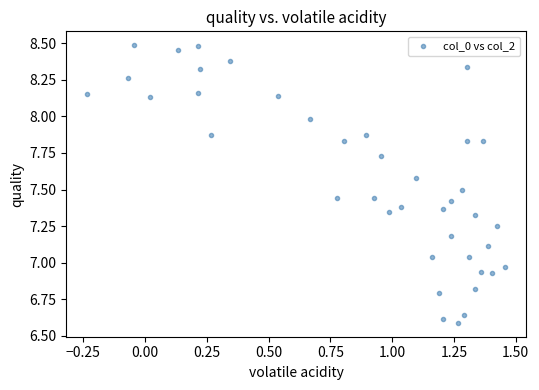

What is the range of X values (max minus min)?

1.7